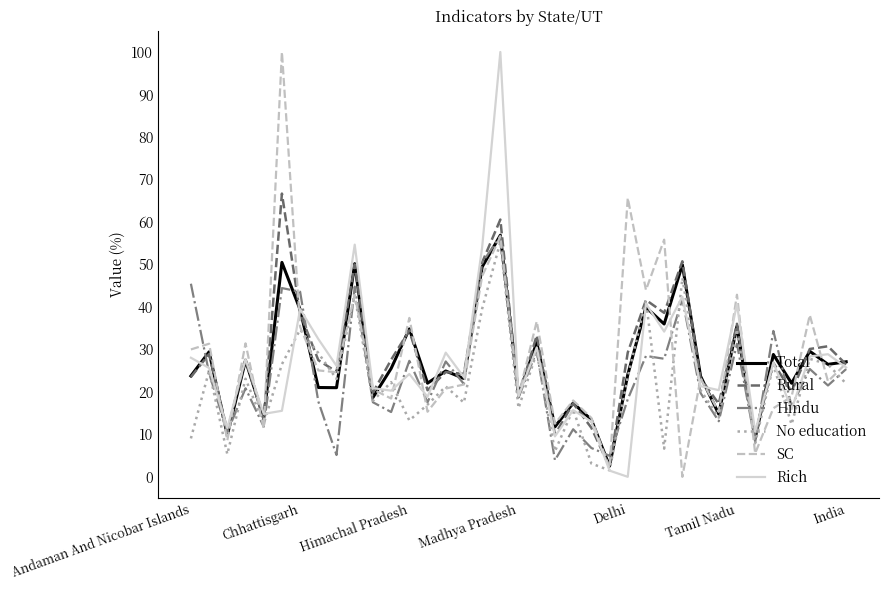

How many lines are shown in the chart?

6